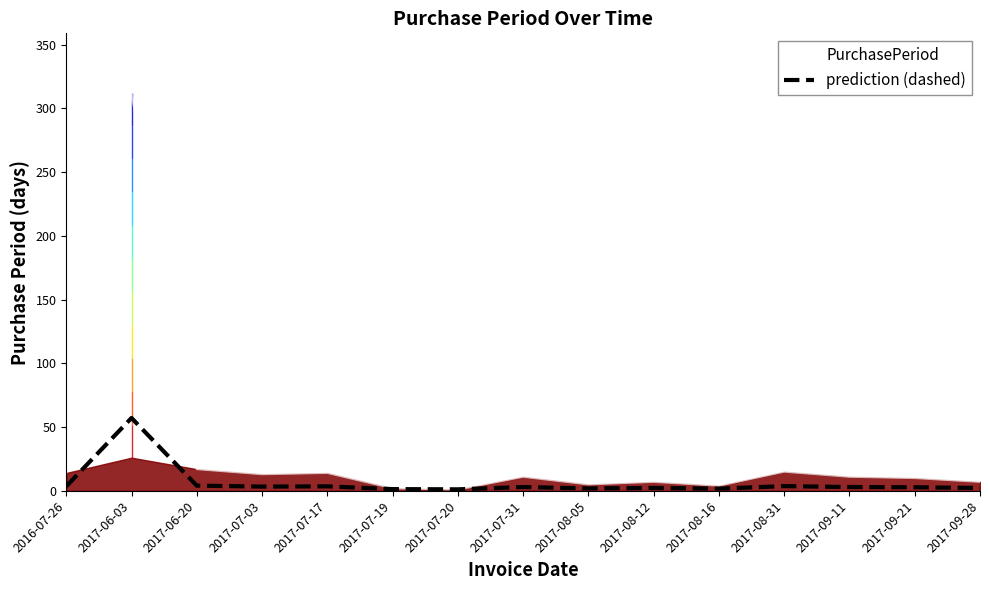

The value at 2017-07-19 is 1.4. True or false?

True